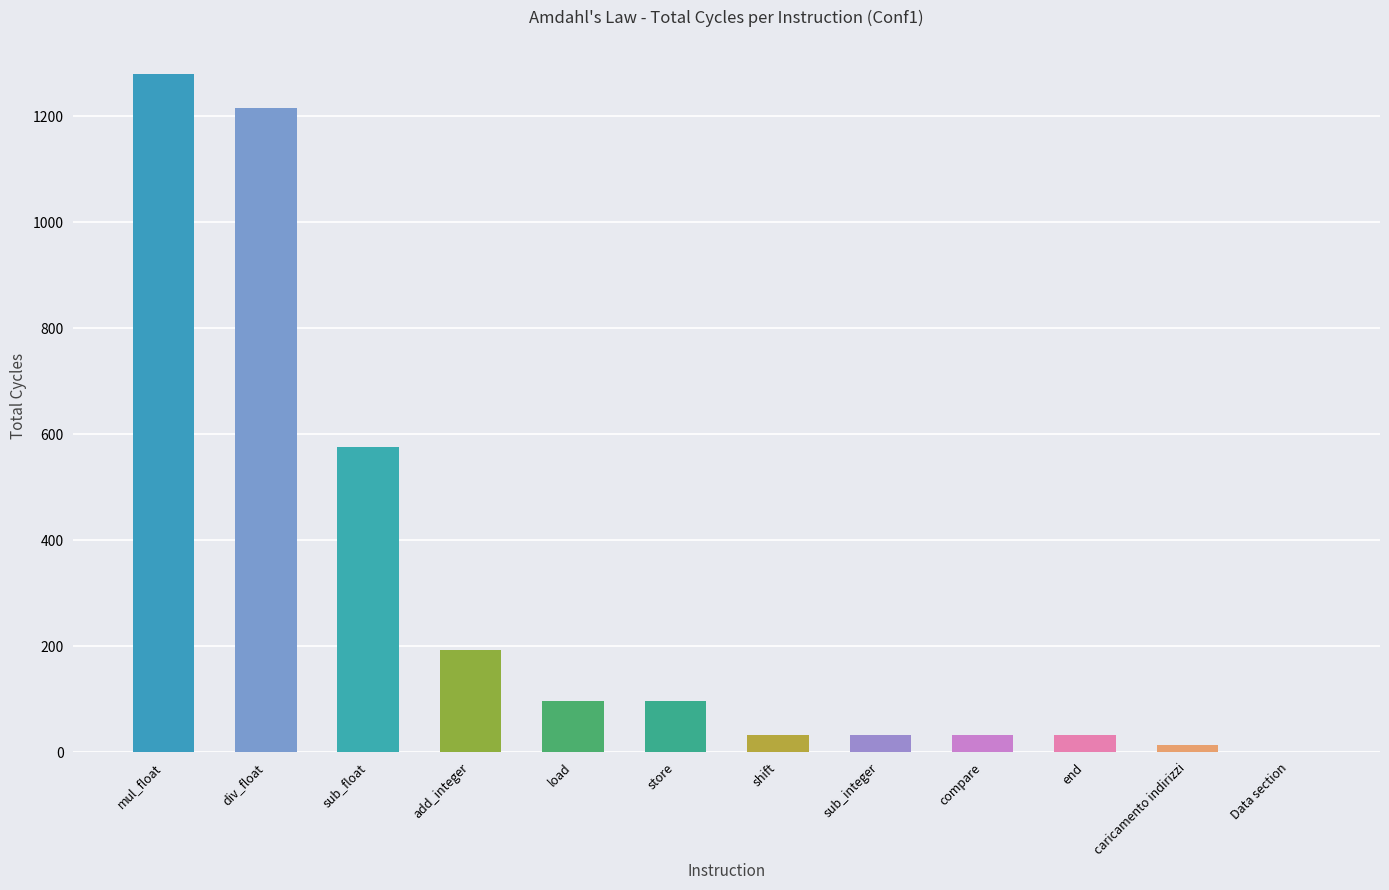

What is the difference between the values at add_integer and shift?

160